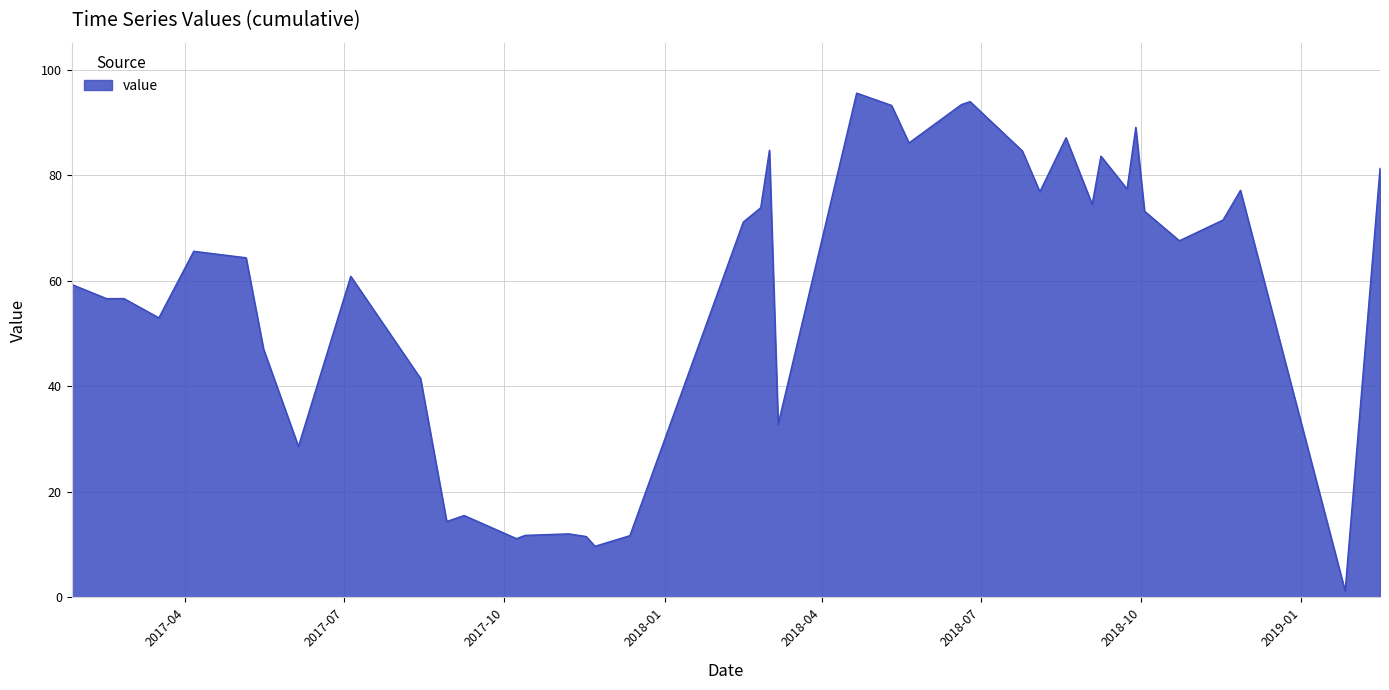

What is the greatest value displayed?

95.6